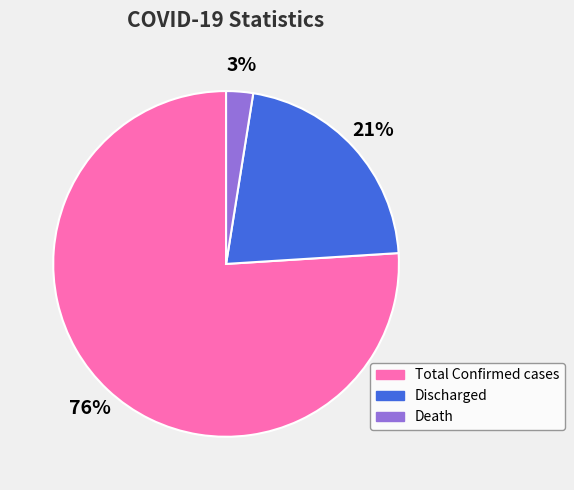

Between Death and Total Confirmed cases, which is larger?

Total Confirmed cases